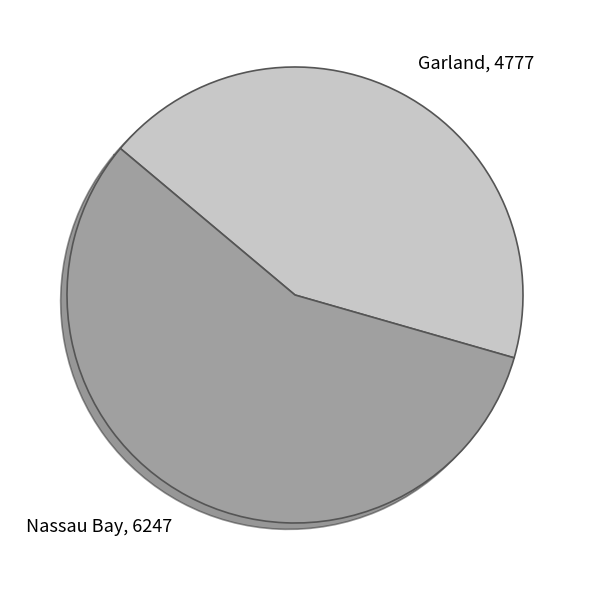

Is it true that Nassau Bay is 57% of the pie?

True